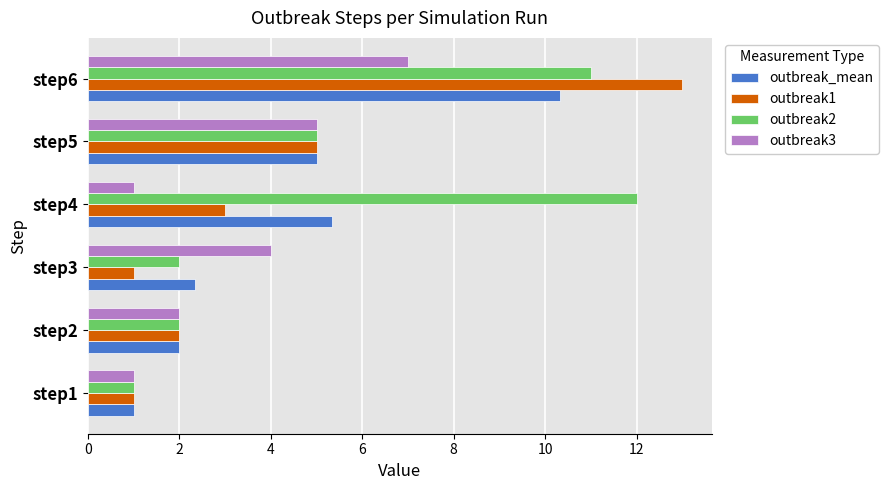

Which series has the widest spread of values?

outbreak1